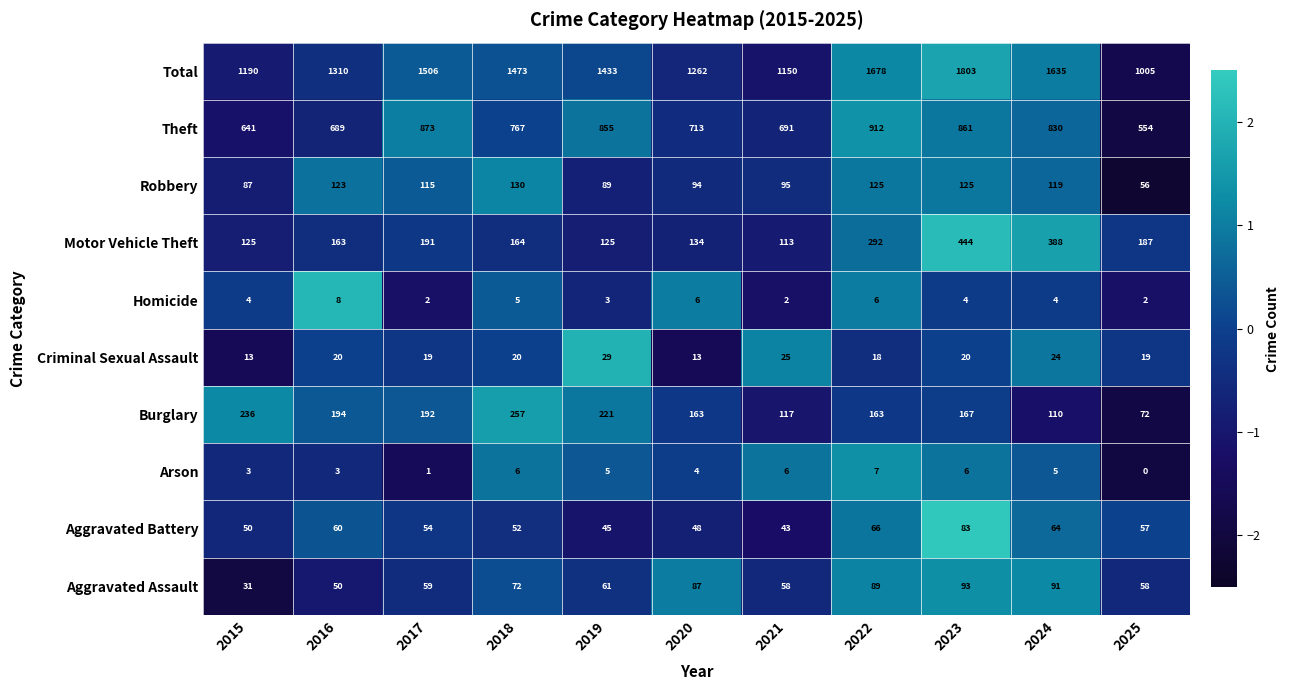

What is the difference between the highest and lowest values at 2021?

1148